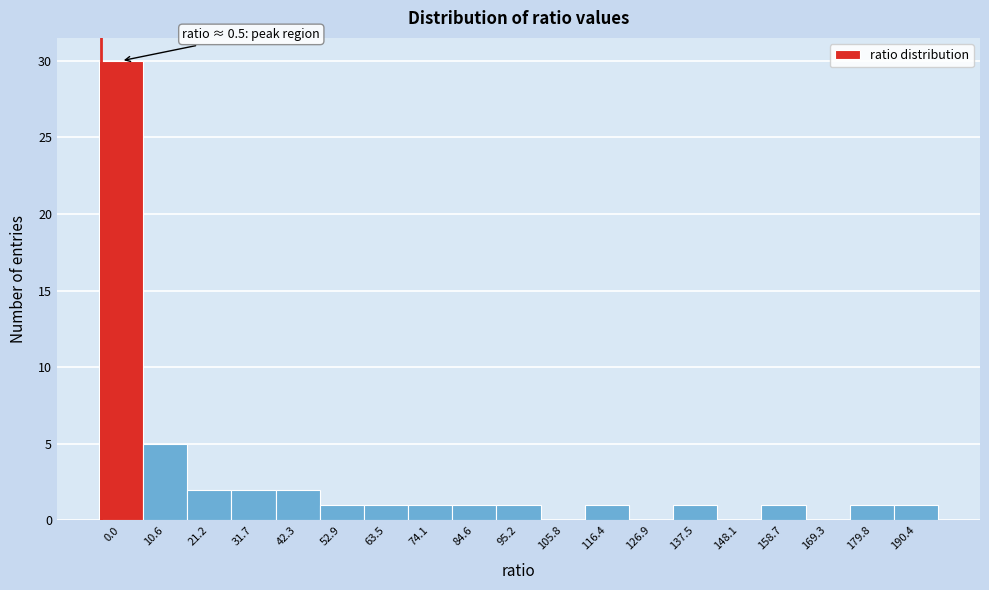

Reading left to right, transcribe all the data shown in this chart.

0.0=30	10.6=5	21.2=2	31.7=2	42.3=2	52.9=1	63.5=1	74.1=1	84.6=1	95.2=1	105.8=0	116.4=1	126.9=0	137.5=1	148.1=0	158.7=1	169.3=0	179.8=1	190.4=1